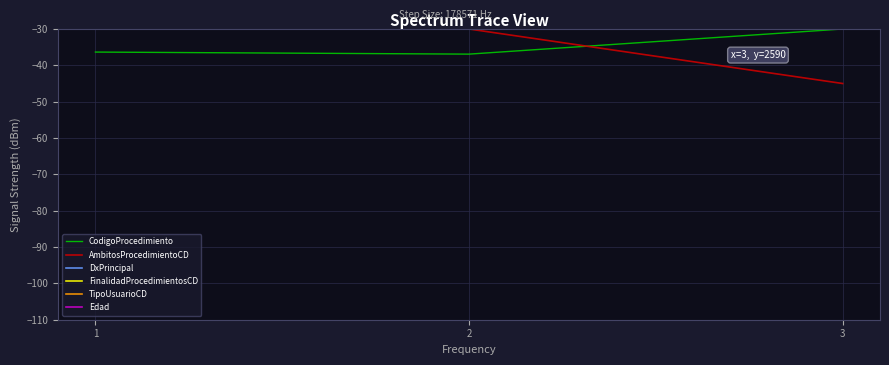

Does the chart display data point markers on the line(s)?

No